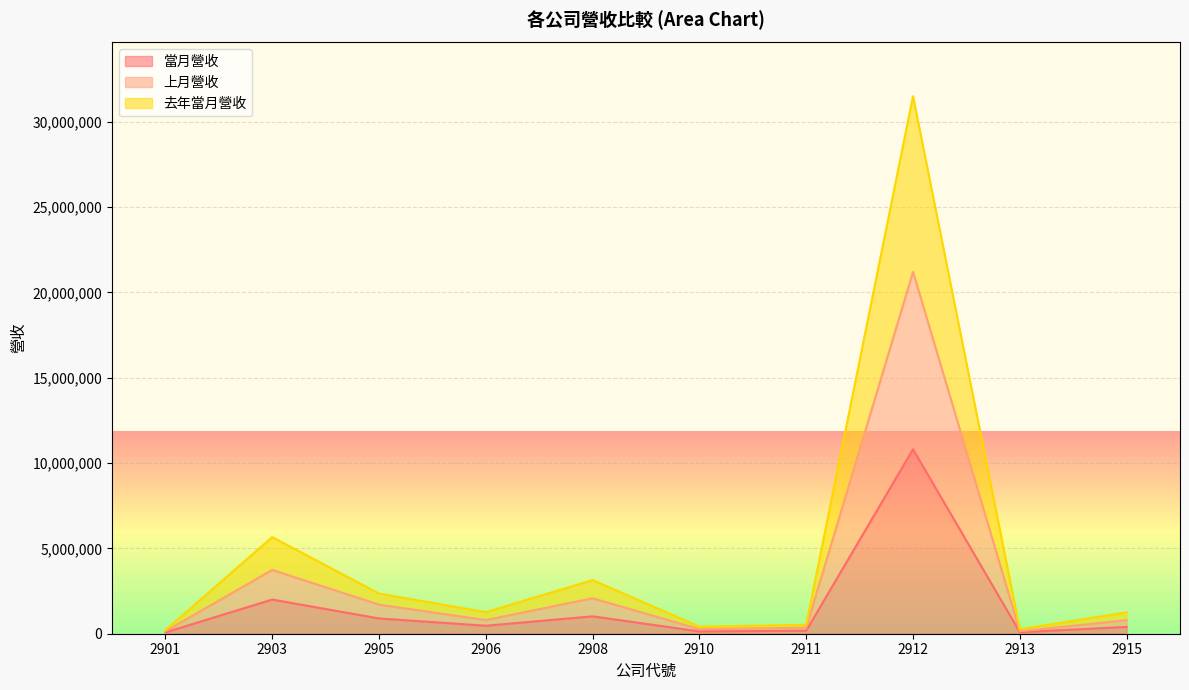

At which category is the sum across all series the highest?

2912